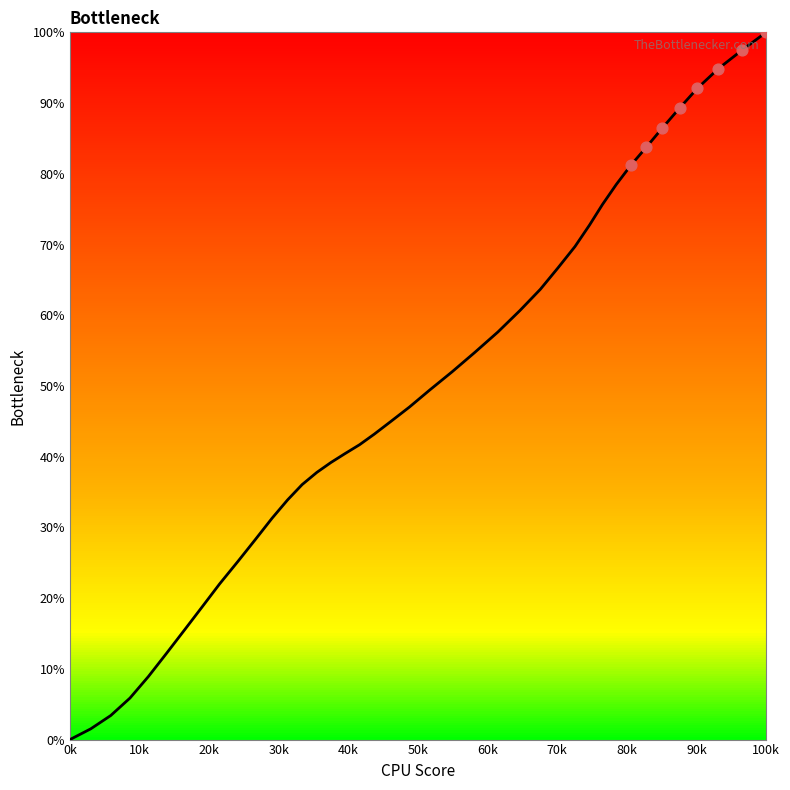

What is the greatest value displayed?

100.0